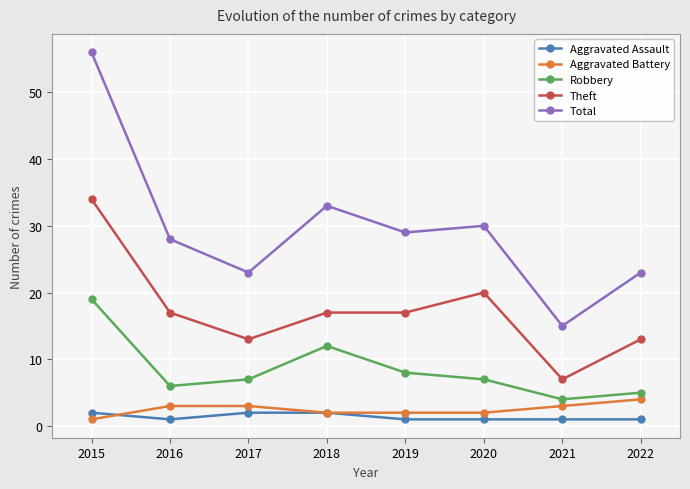

What is the sum of the Total values at 2022 and 2017?

46